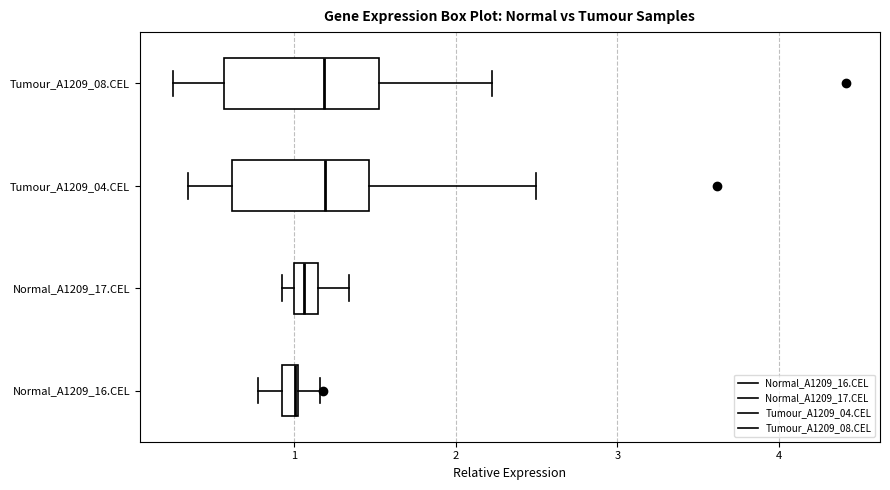

Where does the right whisker of the box for Tumour_A1209_08.CEL end on the x-axis? The values are not printed on the chart, so give them approximately, as read against the axis.

2.2